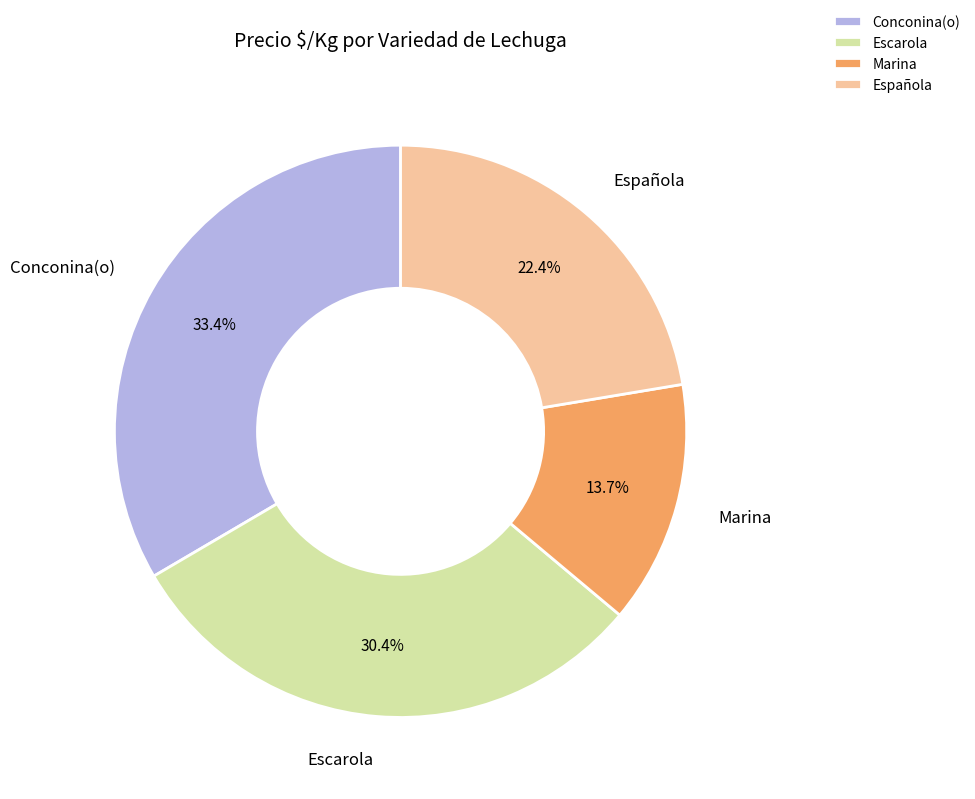

Approximately how many times larger is the value at Conconina(o) compared to Marina?

2.4